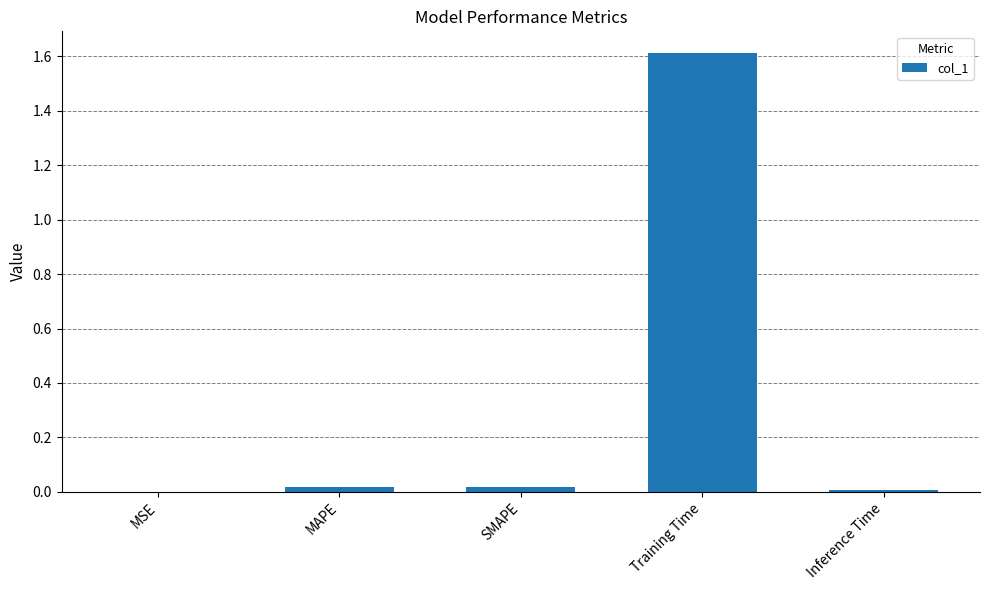

Are the bars horizontal?

No